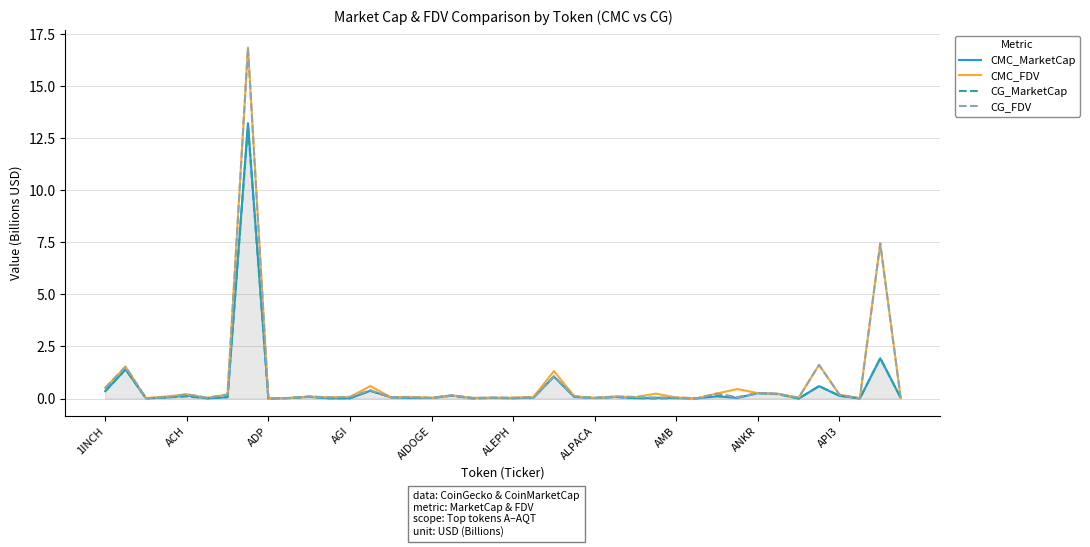

What is the average value of the CG_FDV series?

0.8